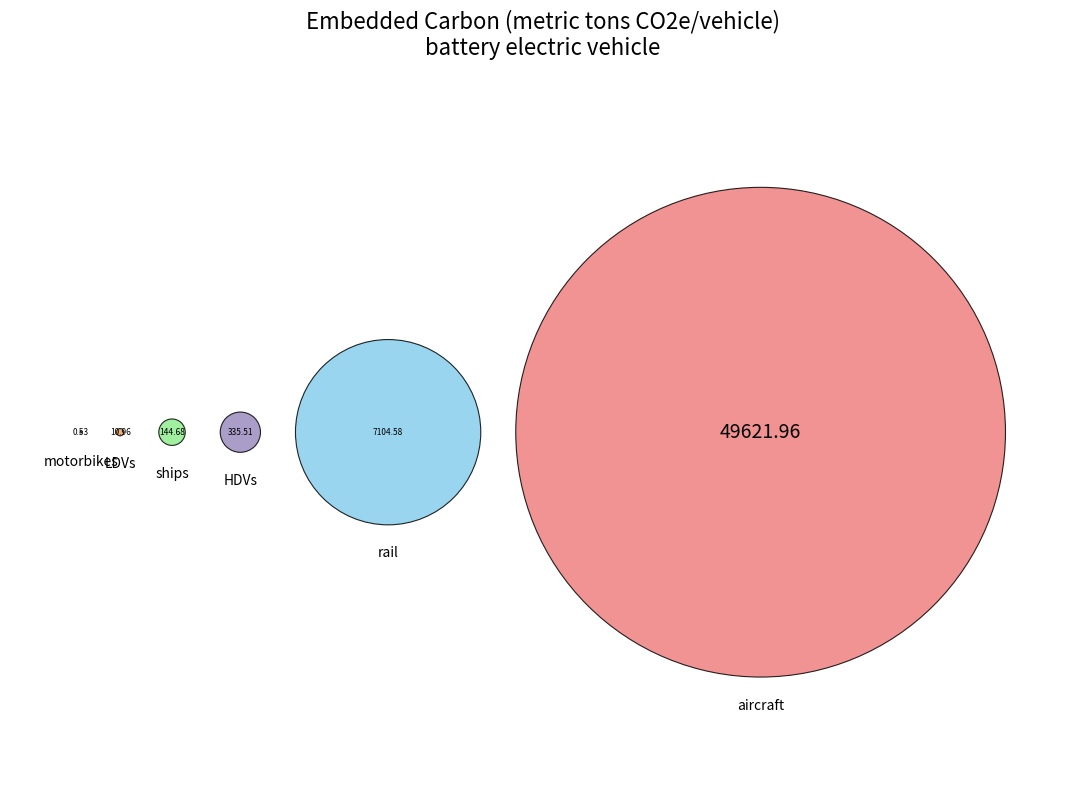

How many segments does this pie chart have?

6